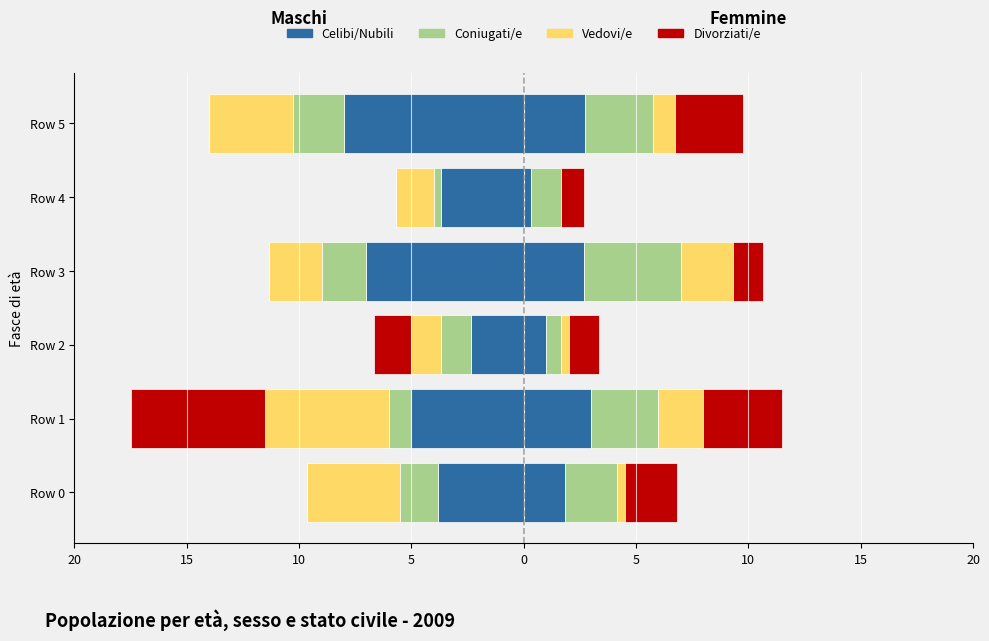

What is the difference between the maximum and second lowest values in the Celibi/Nubili series?

4.7